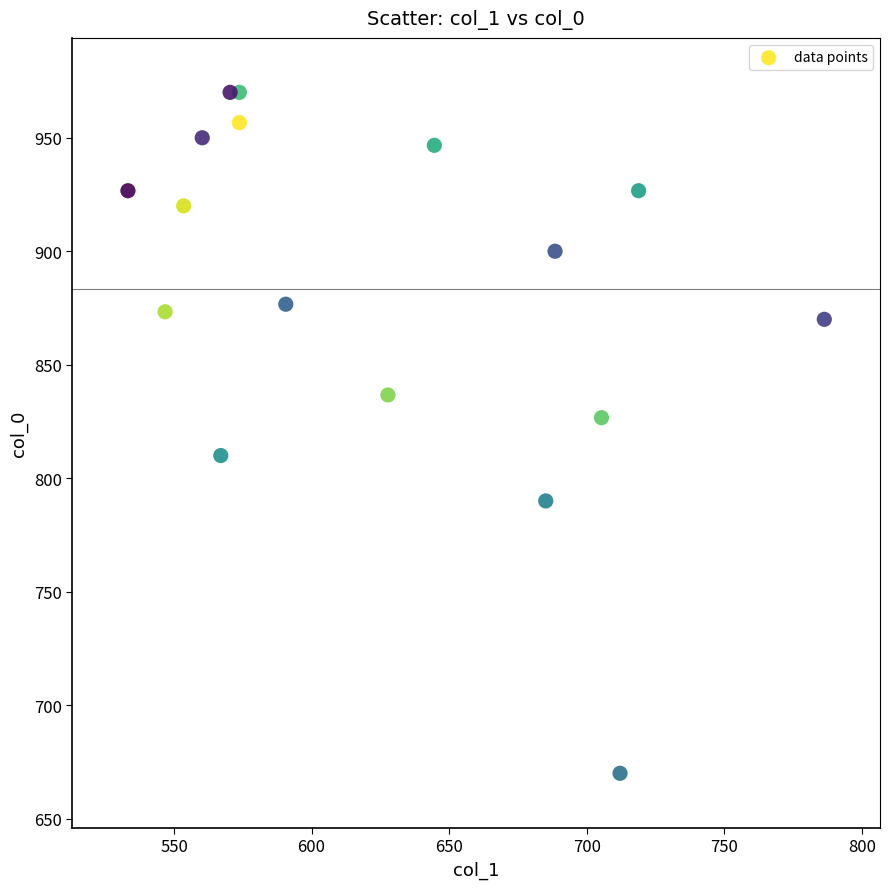

What is the range of Y values (max minus min)?

300.0